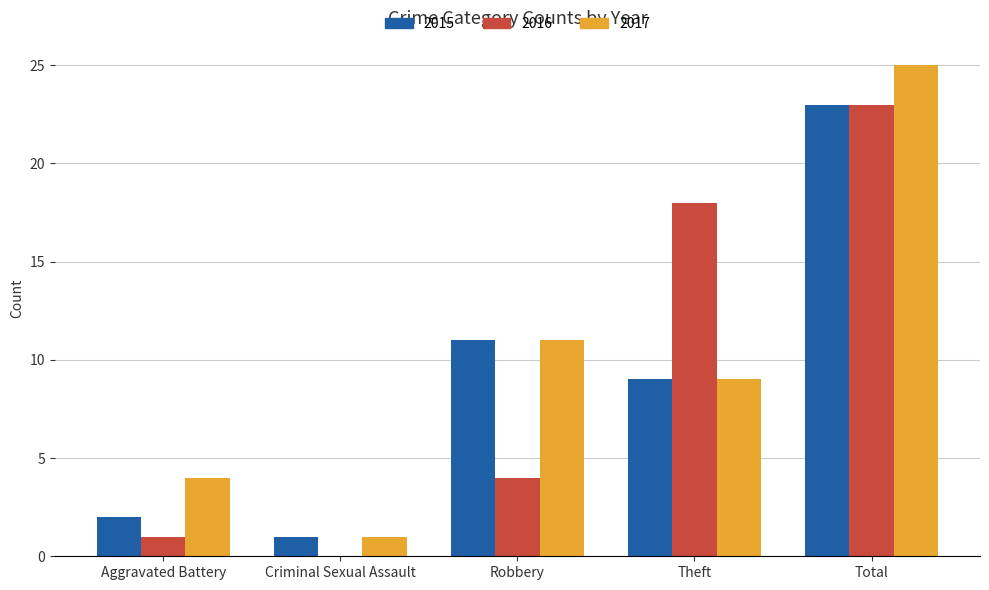

The value of 2016 at Robbery is 2. True or false?

False